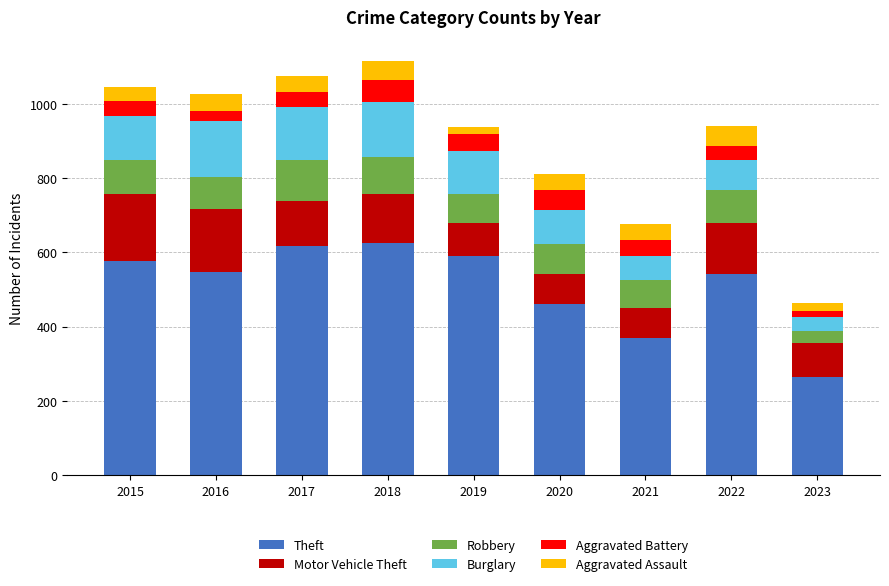

What are all the series names shown in the legend?

Theft, Motor Vehicle Theft, Robbery, Burglary, Aggravated Battery, Aggravated Assault